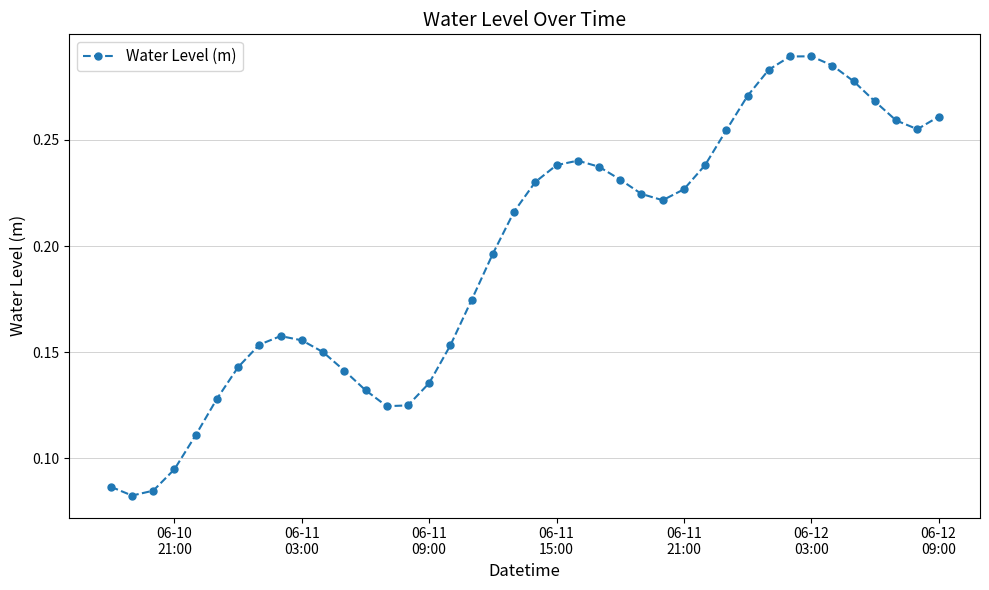

Count the values in the range 0 to 1.

40